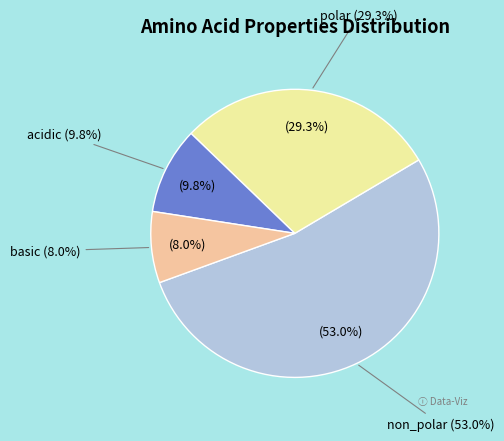

Does any single category account for the majority?

Yes